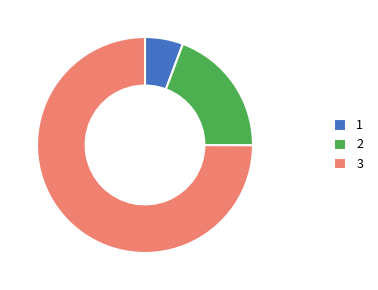

Count the number of slices in the pie.

3